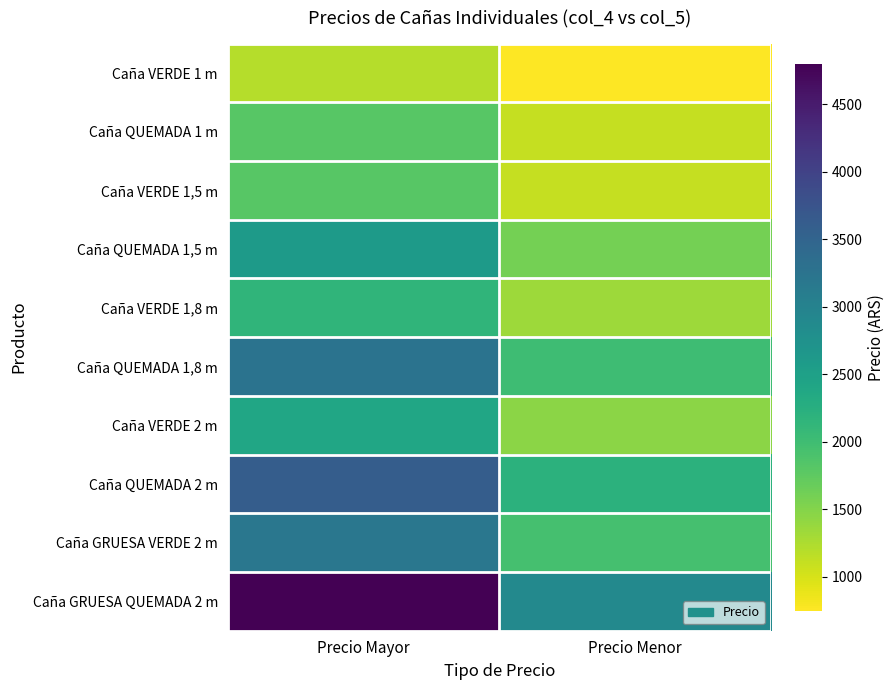

Reading right to left, what are all the values shown in this chart?

Caña VERDE 1 m: Precio Menor=750	Precio Mayor=1200
Caña QUEMADA 1 m: Precio Menor=1100	Precio Mayor=1800
Caña VERDE 1,5 m: Precio Menor=1100	Precio Mayor=1800
Caña QUEMADA 1,5 m: Precio Menor=1600	Precio Mayor=2600
Caña VERDE 1,8 m: Precio Menor=1350	Precio Mayor=2150
Caña QUEMADA 1,8 m: Precio Menor=2000	Precio Mayor=3250
Caña VERDE 2 m: Precio Menor=1450	Precio Mayor=2400
Caña QUEMADA 2 m: Precio Menor=2200	Precio Mayor=3600
Caña GRUESA VERDE 2 m: Precio Menor=1950	Precio Mayor=3200
Caña GRUESA QUEMADA 2 m: Precio Menor=2900	Precio Mayor=4800